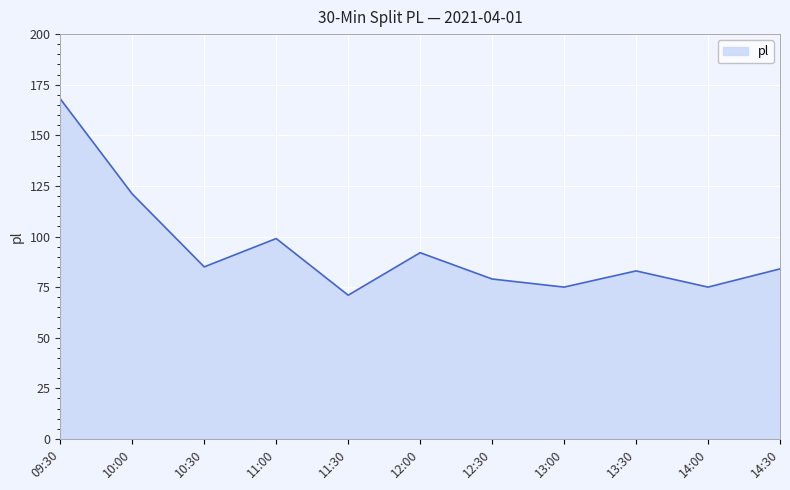

What position from the right is 14:00?

2